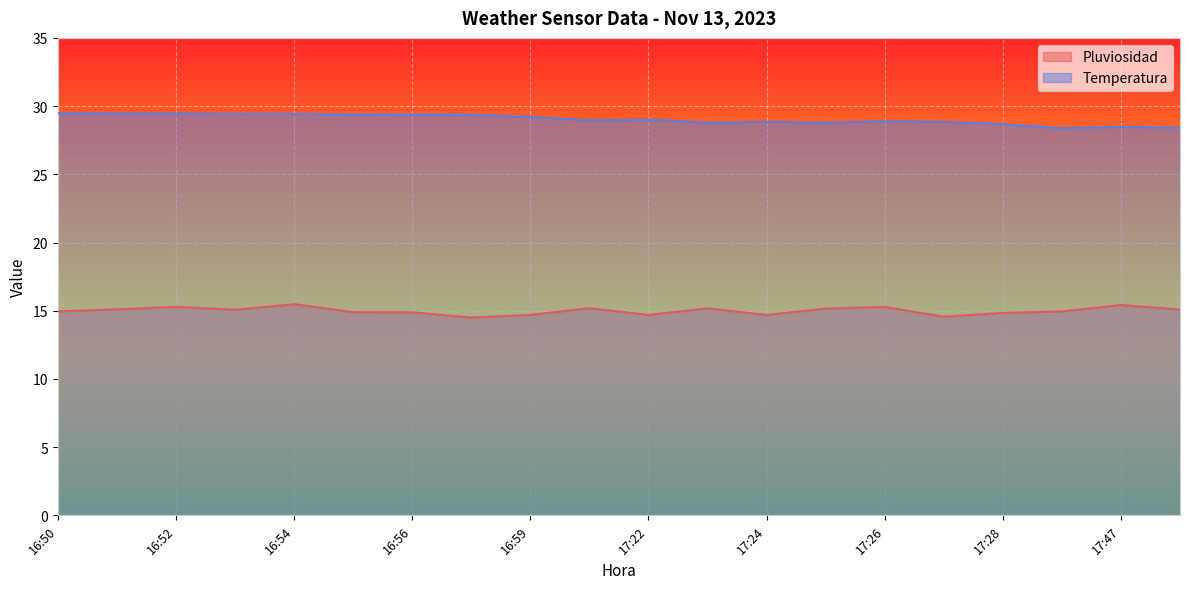

At which category is the sum across all series the highest?

16:54